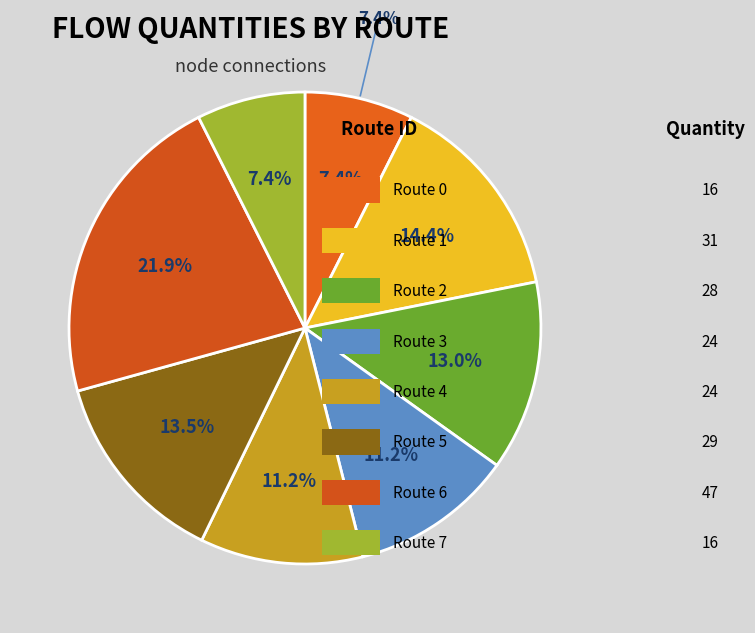

Rank the categories by value from highest to lowest.

6, 1, 5, 2, 3, 4, 0, 7